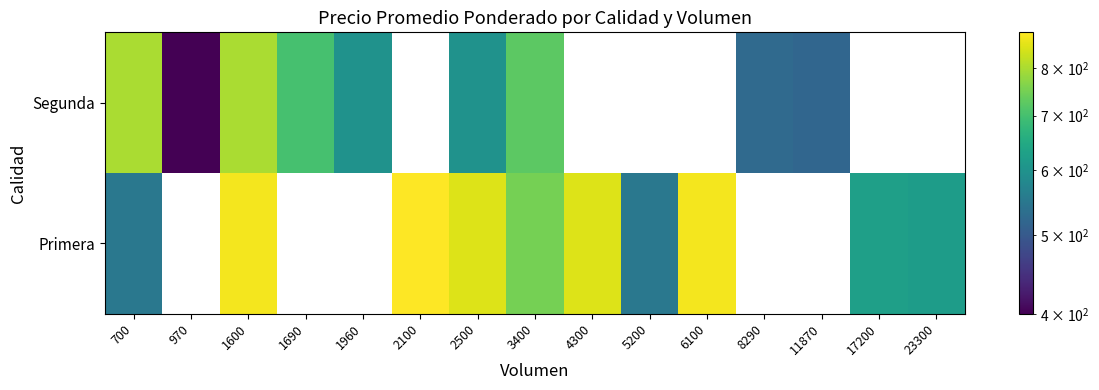

At which category does the chart reach its peak across all series?

2100